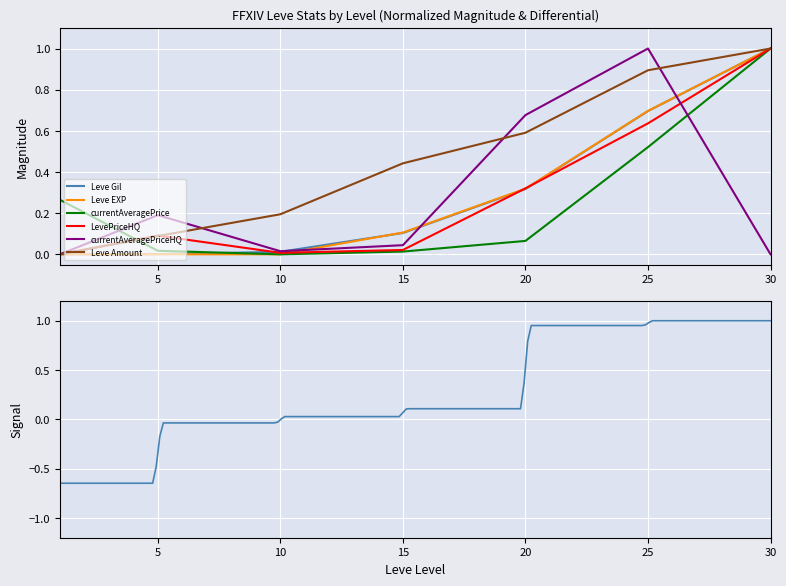

Which series ends up on top after the final intersection of Leve Gil and Leve EXP?

Leve EXP